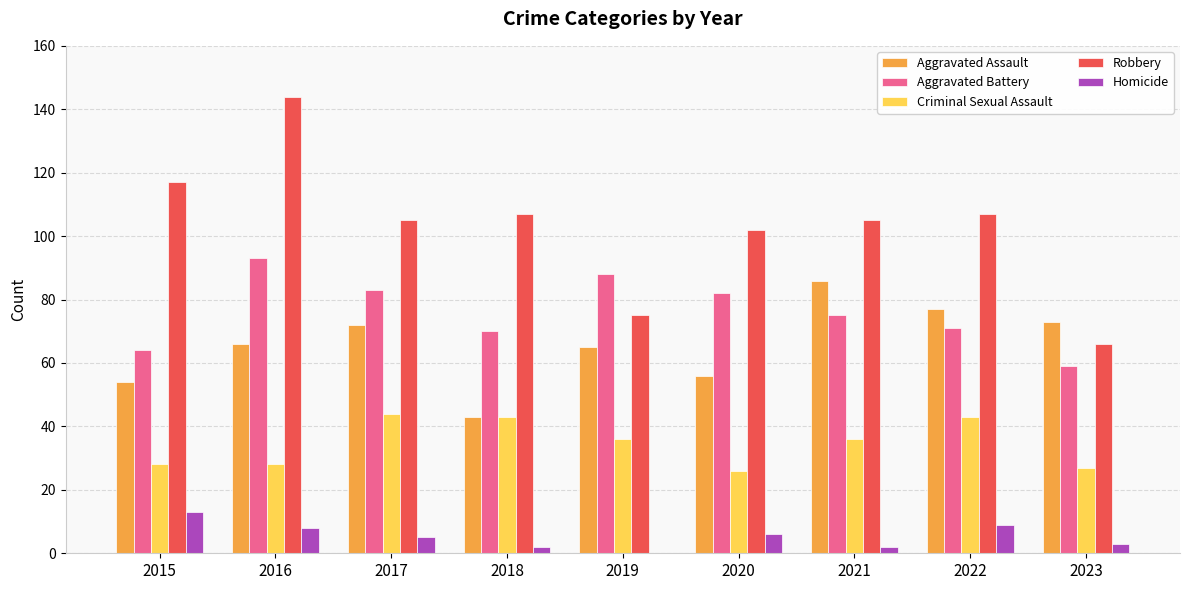

Which series has the largest total across all categories?

Robbery